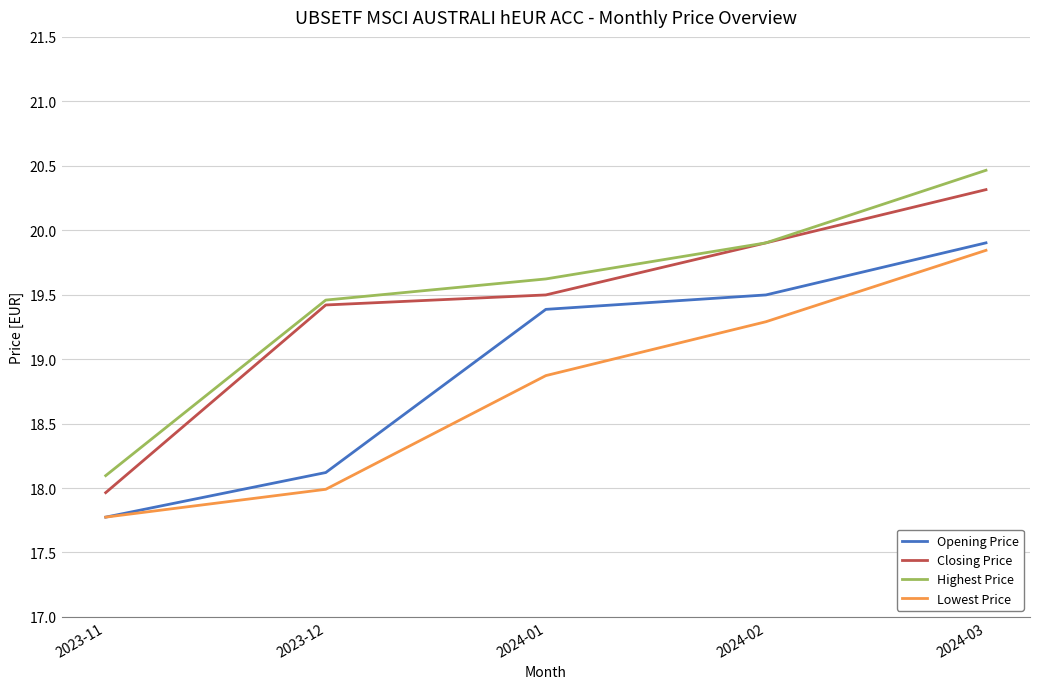

The value of Closing Price at 2023-11 is 18.0. True or false?

True